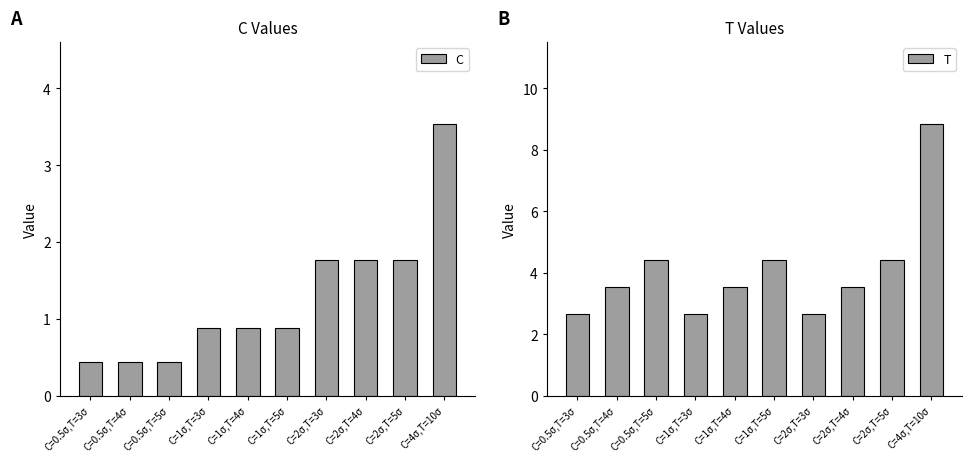

What position from the right is C=1σ,T=3σ?

7